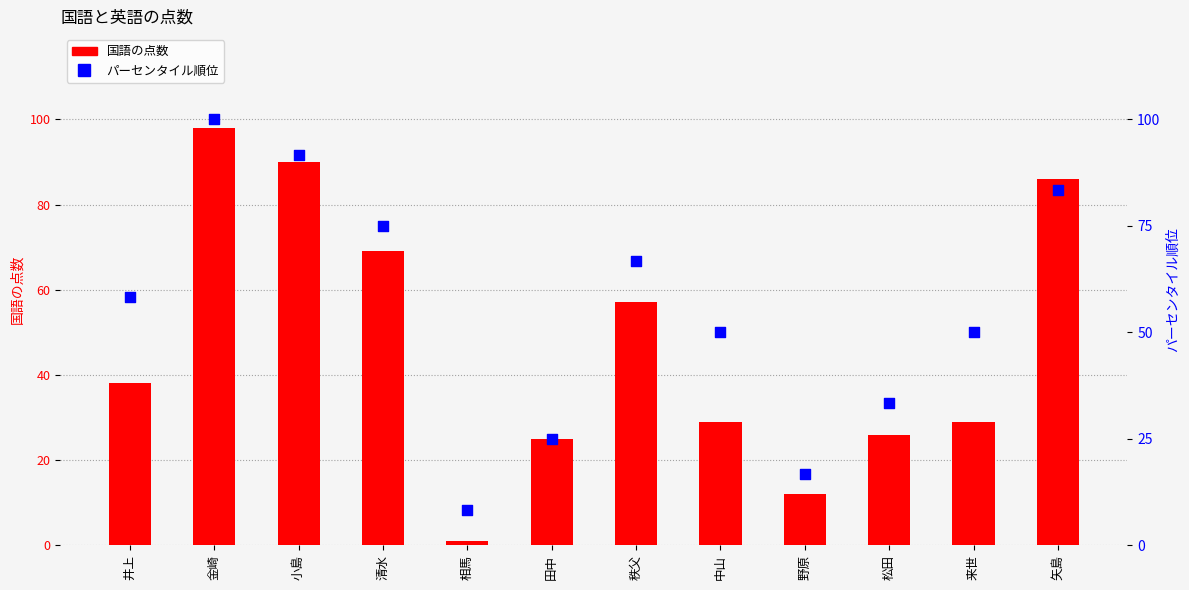

At which category is the sum across all series the highest?

金崎